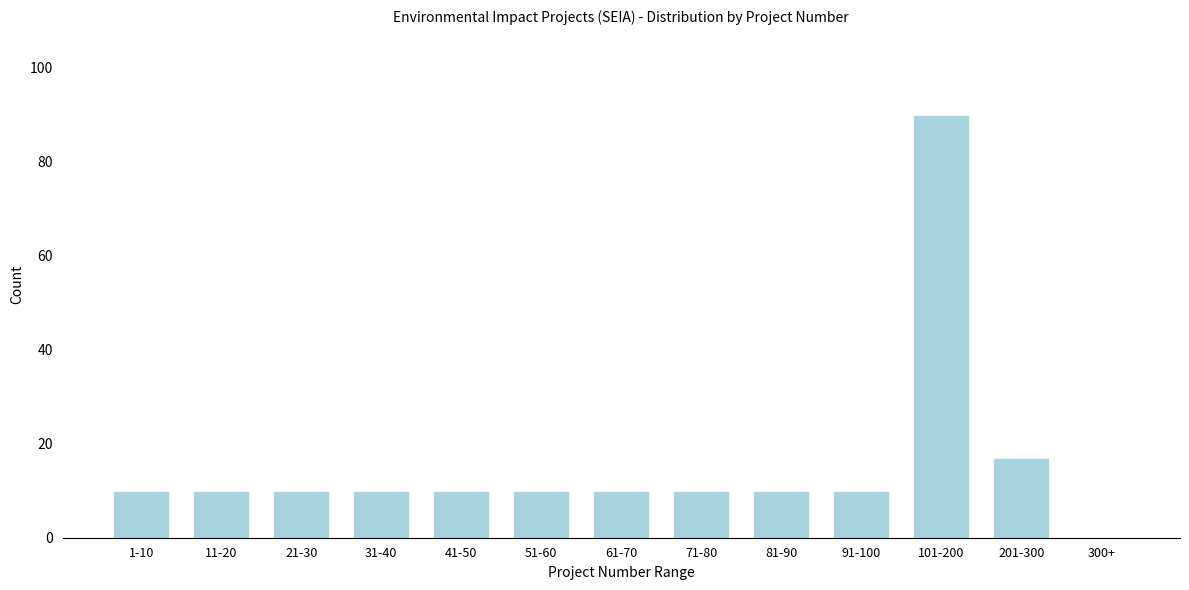

Reading right to left, list all the values displayed in this chart.

300+=0	201-300=17	101-200=90	91-100=10	81-90=10	71-80=10	61-70=10	51-60=10	41-50=10	31-40=10	21-30=10	11-20=10	1-10=10